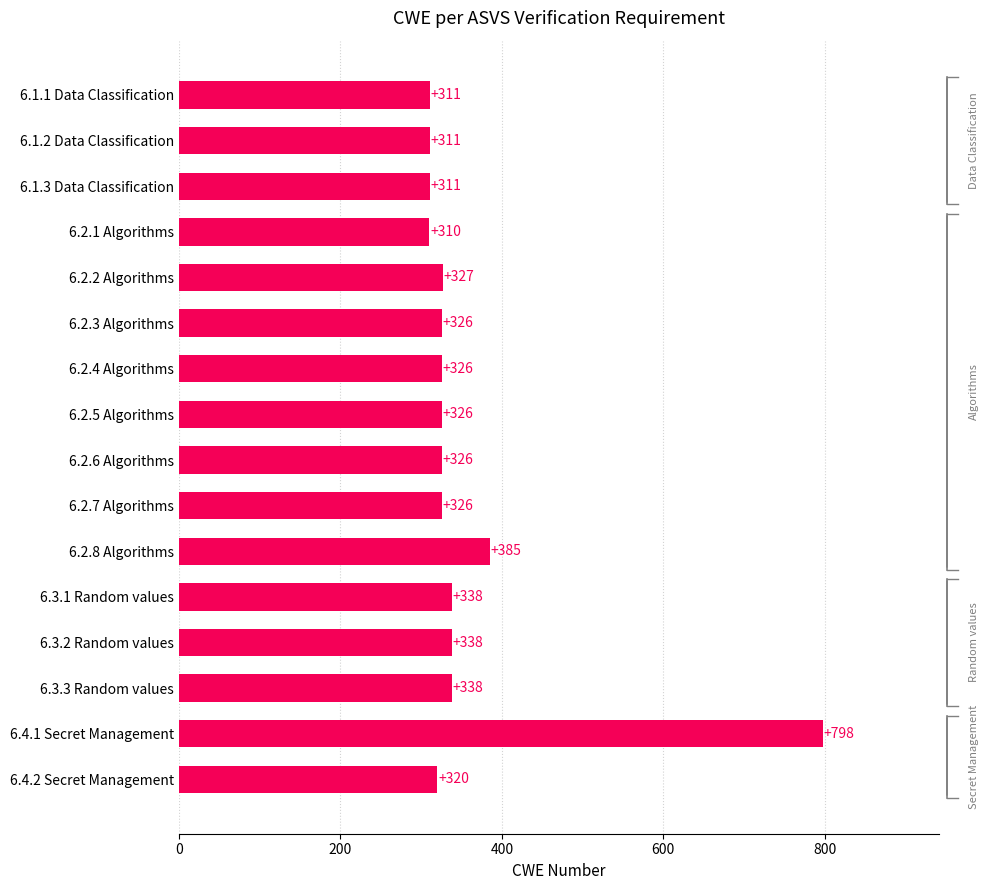

What is the greatest value displayed?

798